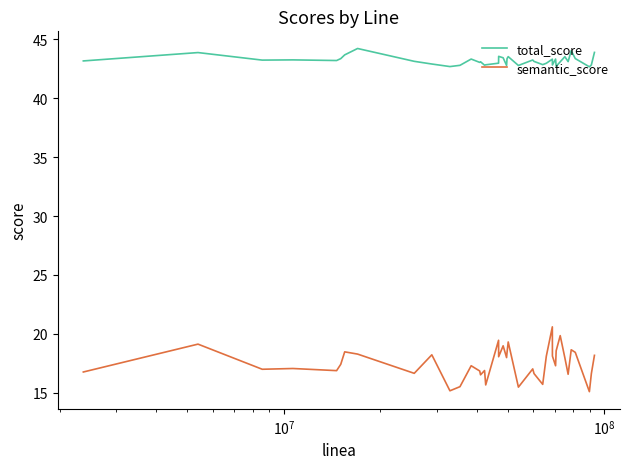

What is the minimum value for total_score?

42.7